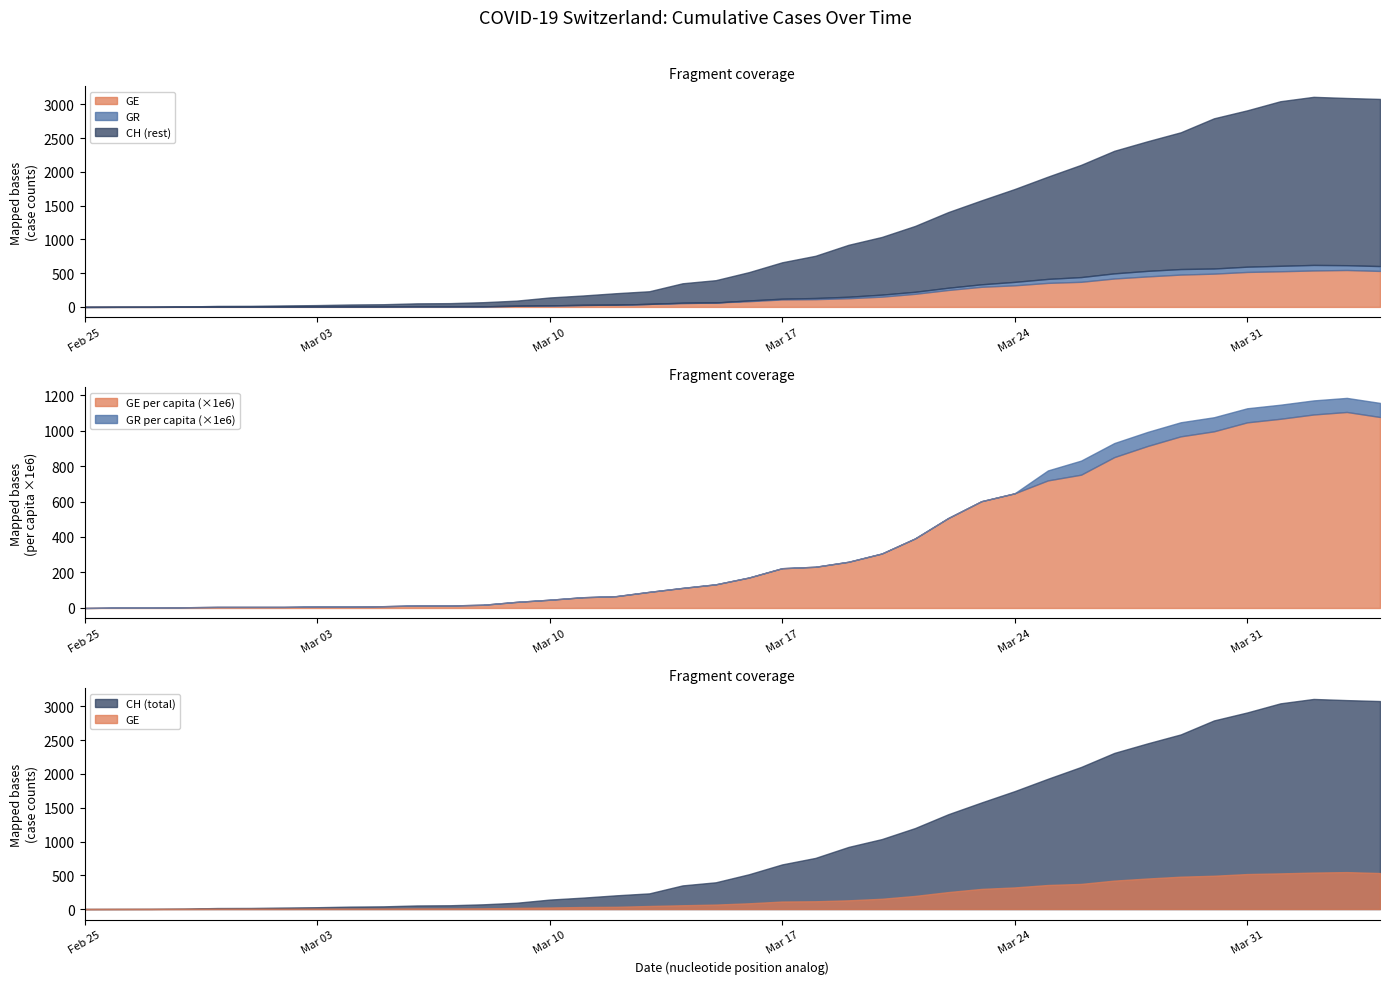

What is the difference between the highest and lowest values at 20?

515.0